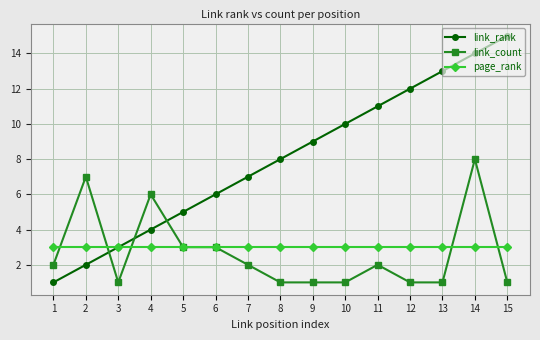

Between 3 and 10, which series saw the biggest shift?

link_rank